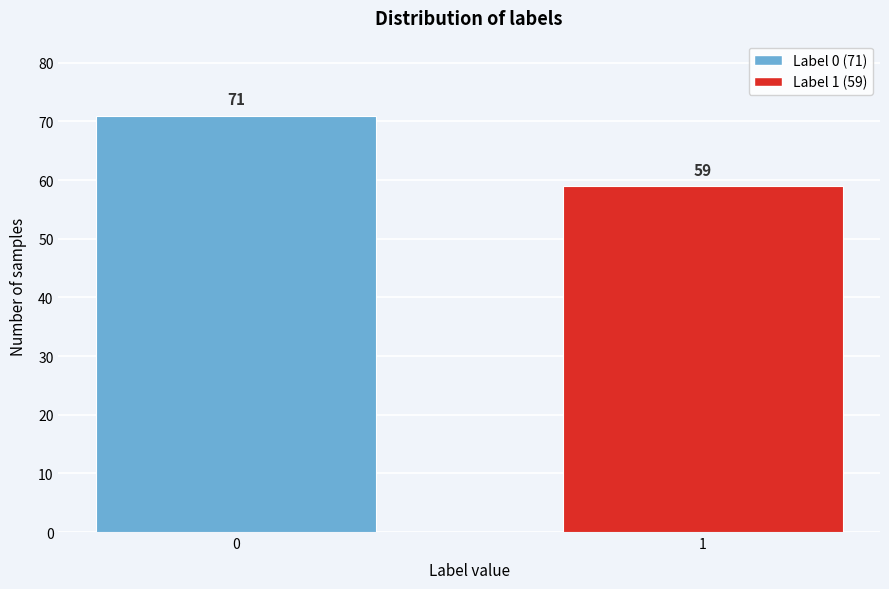

Reading right to left, what are all the values shown in this chart?

59	71